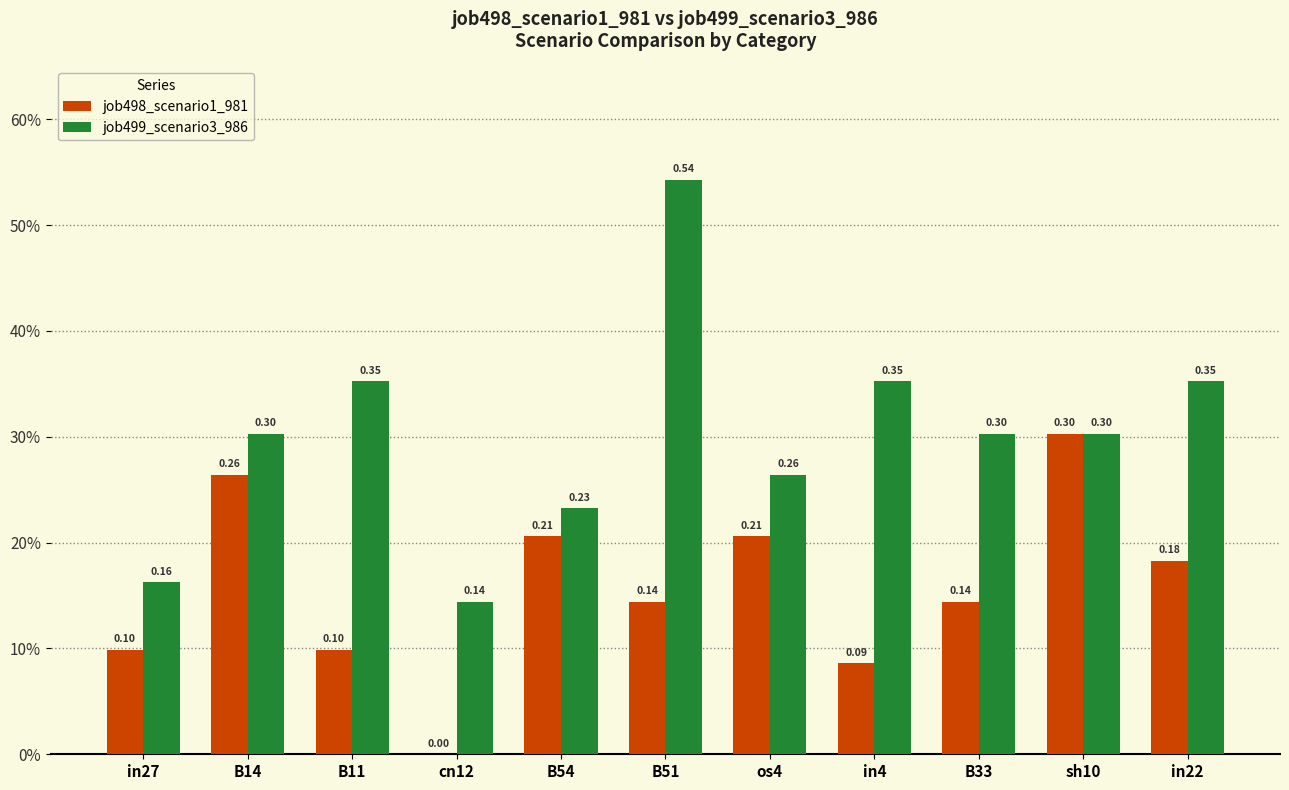

Which series has the largest total across all categories?

job499_scenario3_986